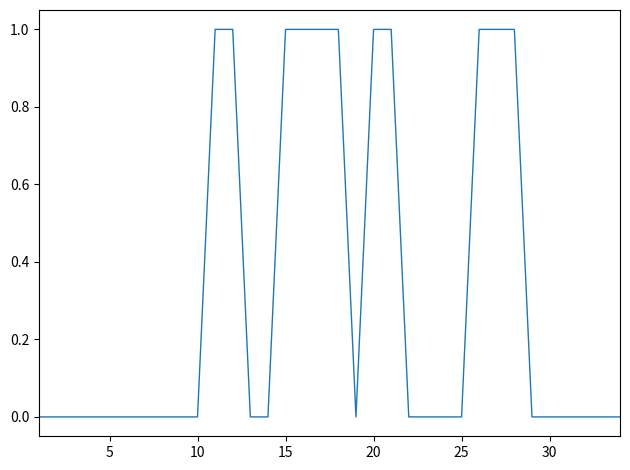

The chart shows a value of 1 at 15. True or false?

True